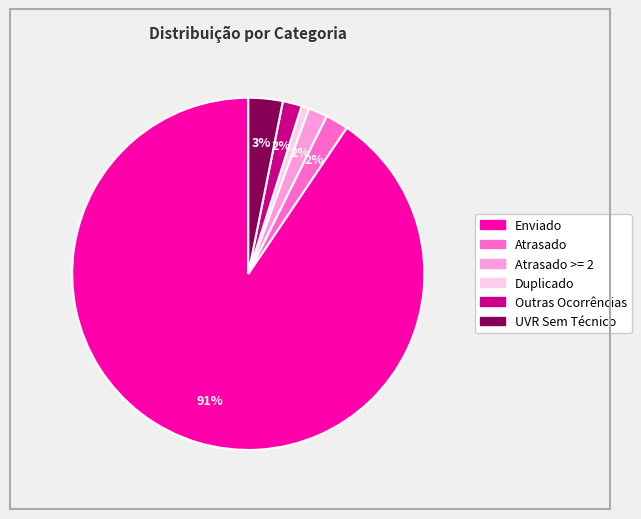

To the nearest percent, what is the average slice percentage?

17%